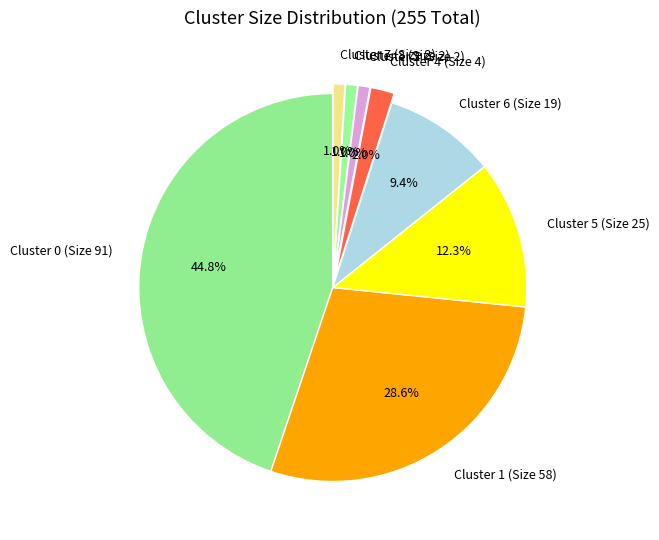

What is the ratio of the value at Cluster 5 (Size 25) to the value at Cluster 0 (Size 91)?

0.3